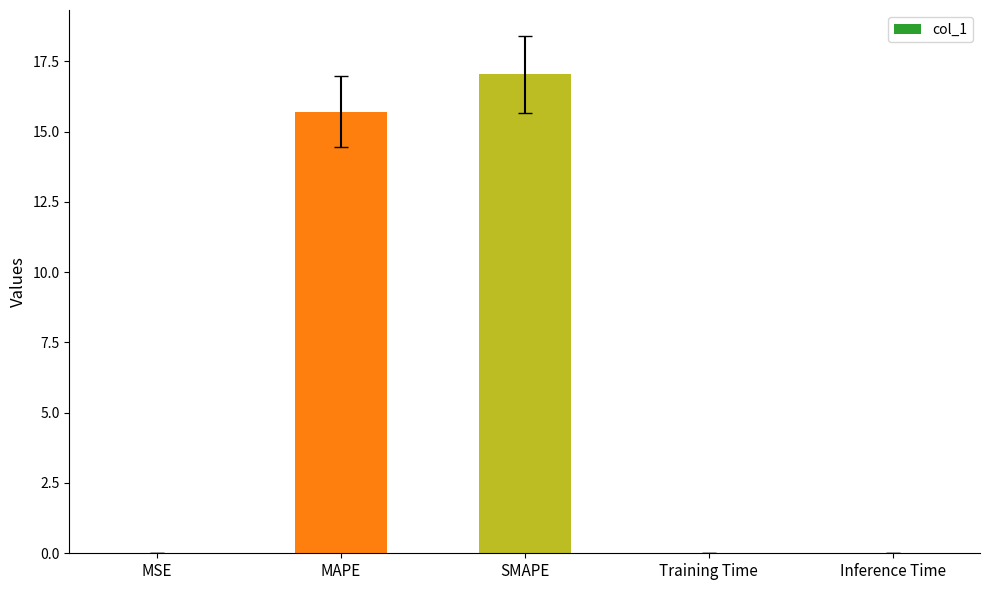

Which label corresponds to the largest value in the chart?

SMAPE